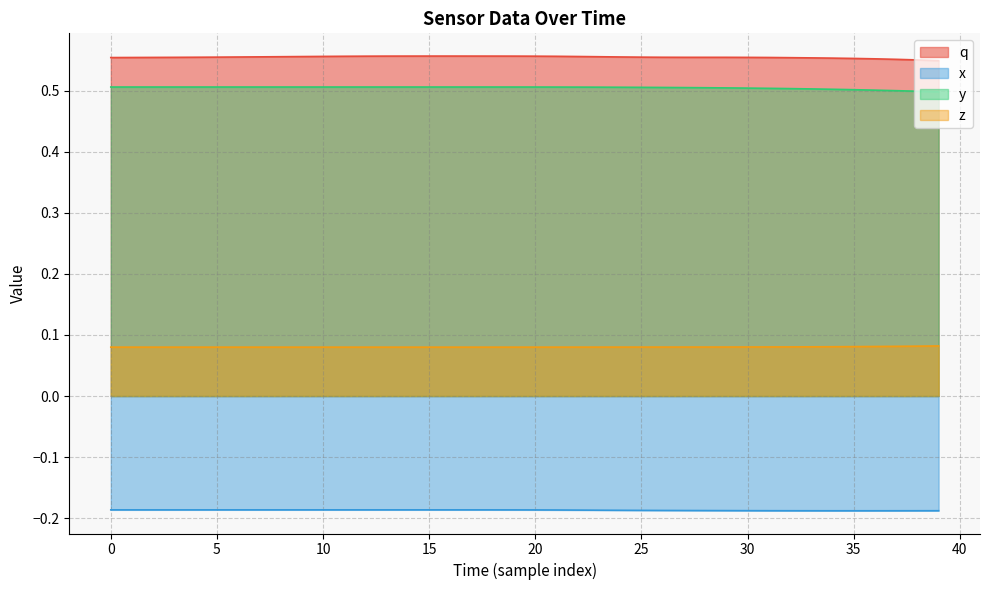

True or false: z and y intersect in this chart.

False